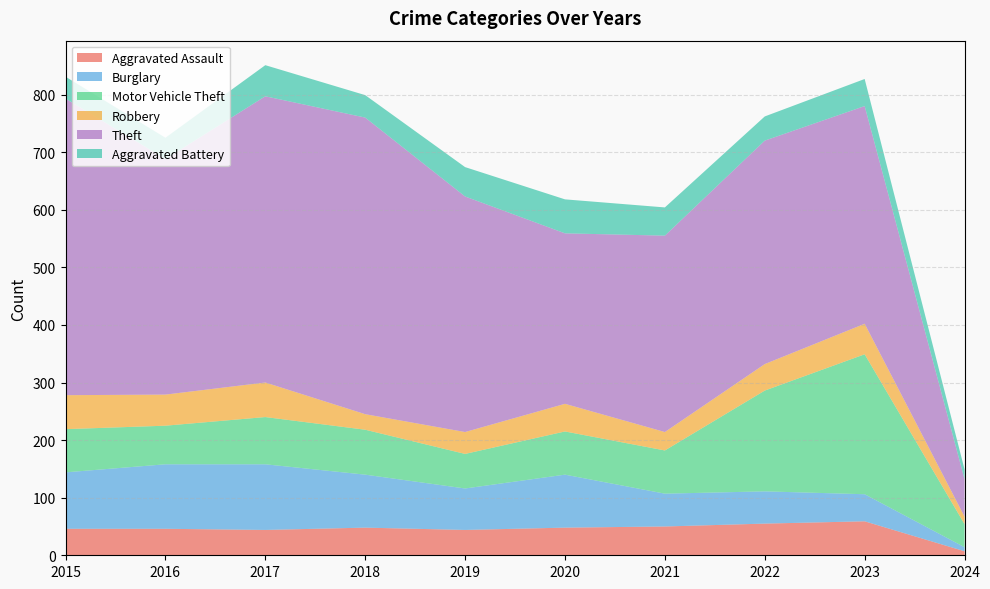

At which category is the sum across all series the highest?

2017